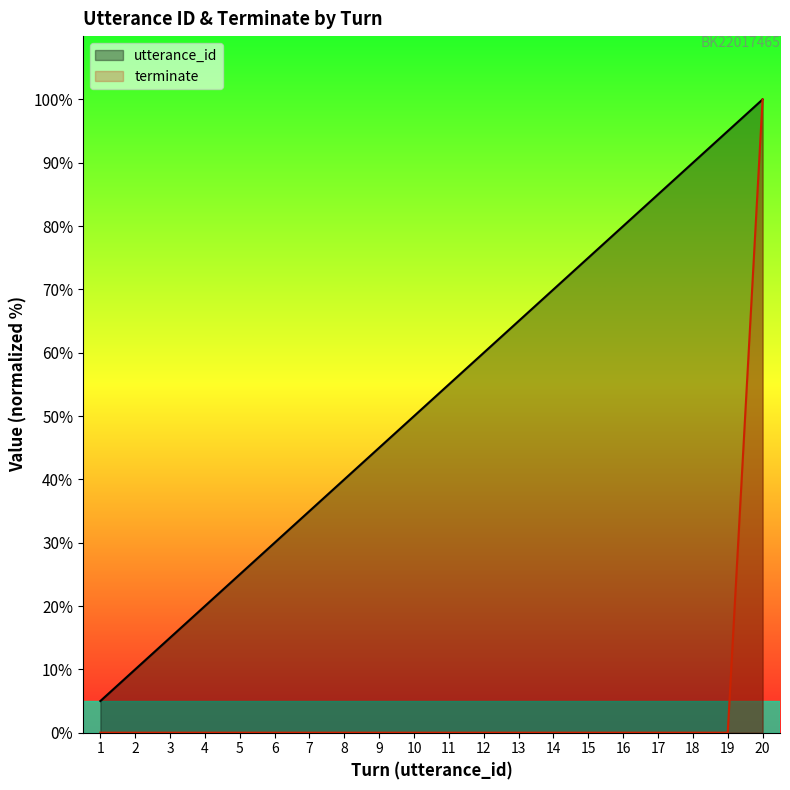

What is the sum of the utterance_id values at 14 and 4?

90.0